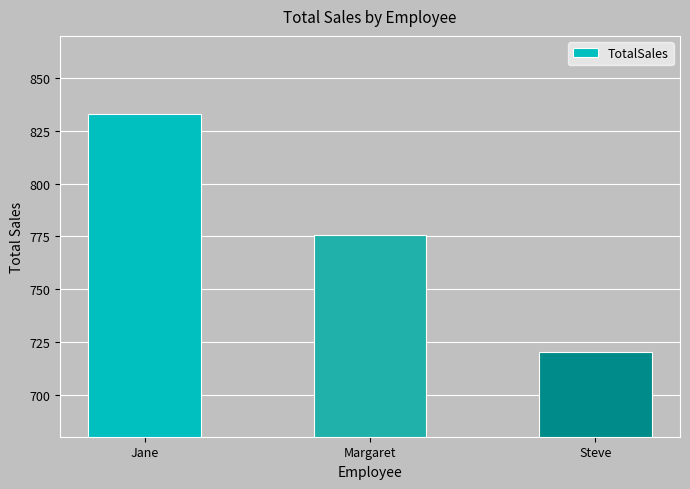

What is the label of the 1st bar from the left?

Jane